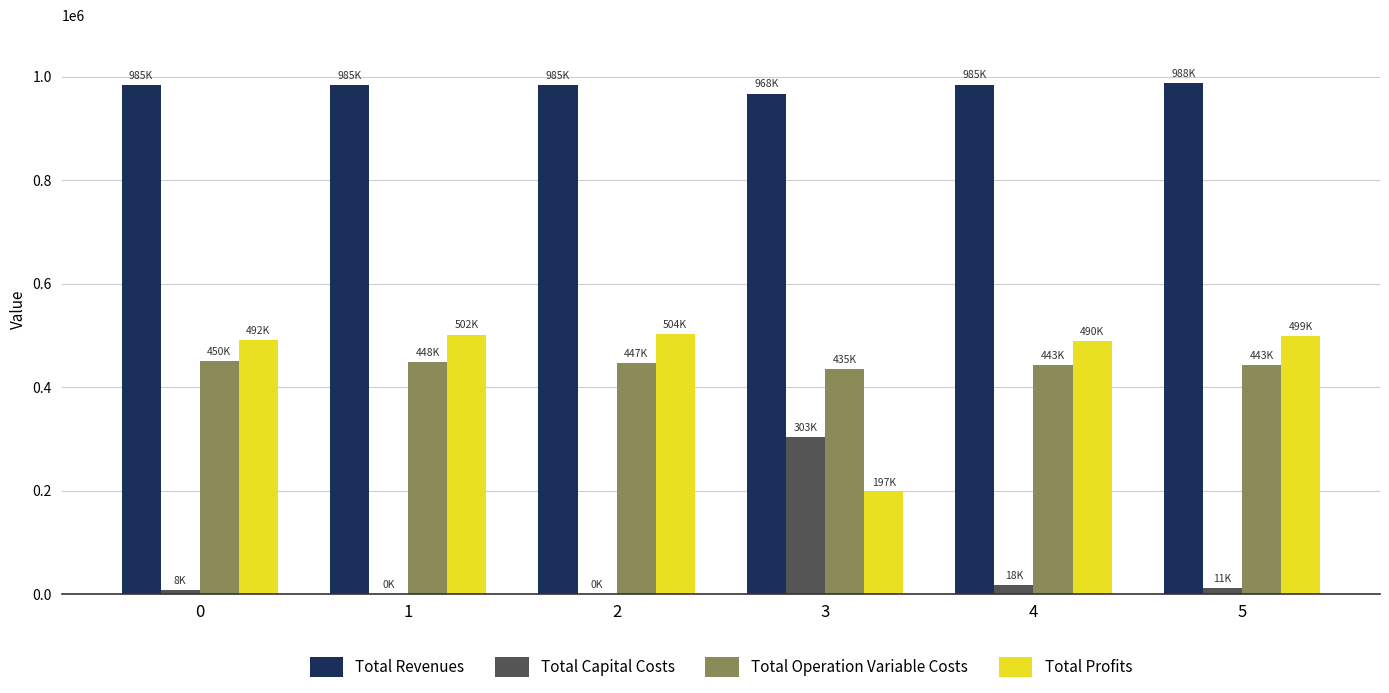

What is the maximum value shown in the chart?

987560.2